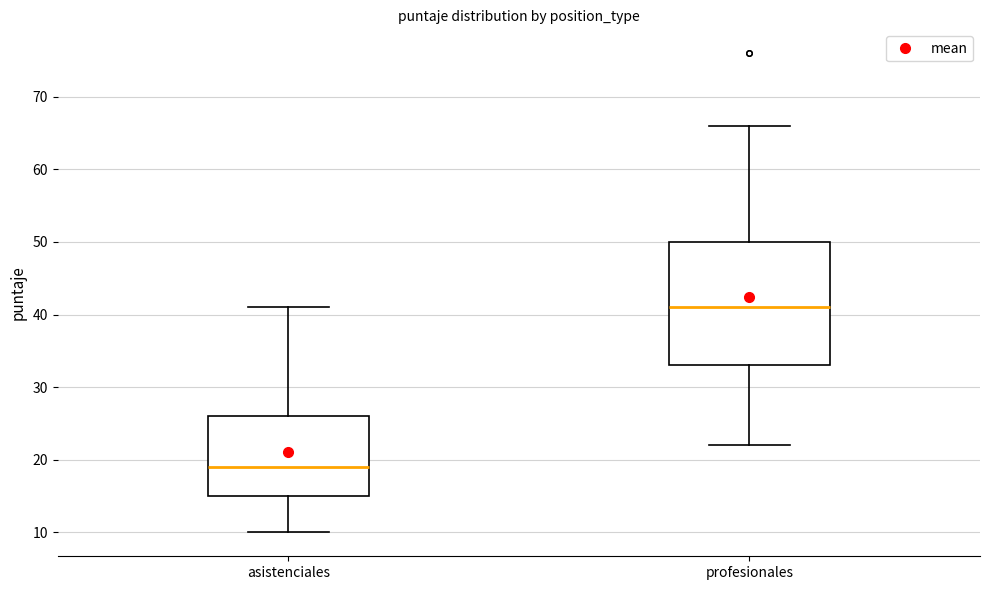

Which box is the tallest, from its lower edge to its upper edge?

profesionales